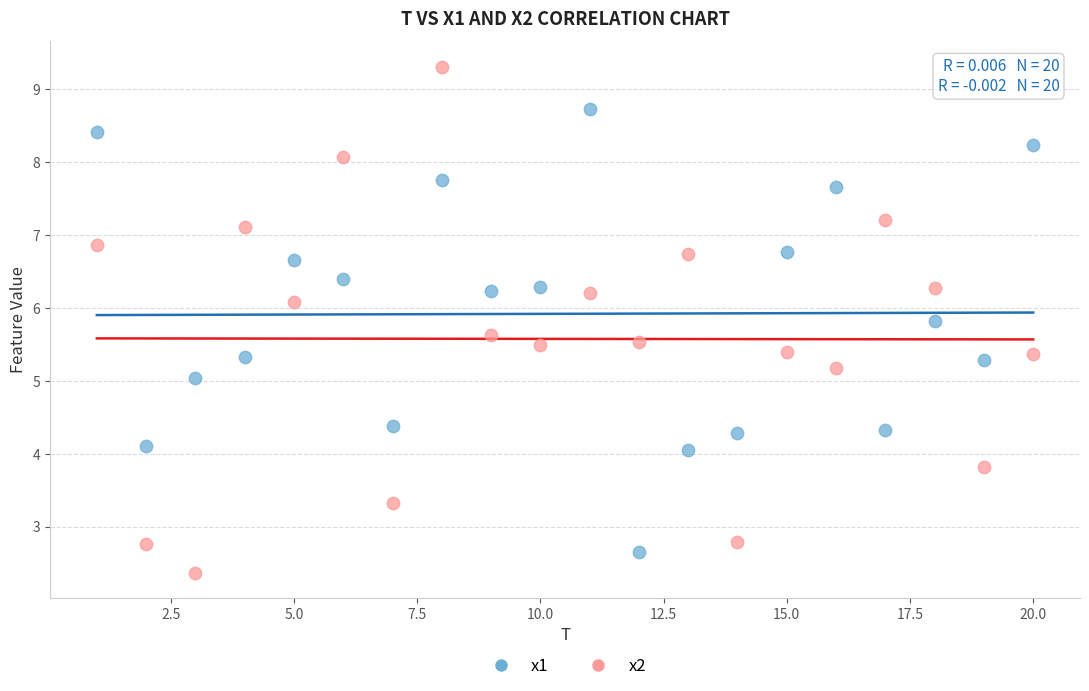

Which series has the largest Y range (max minus min)?

x2